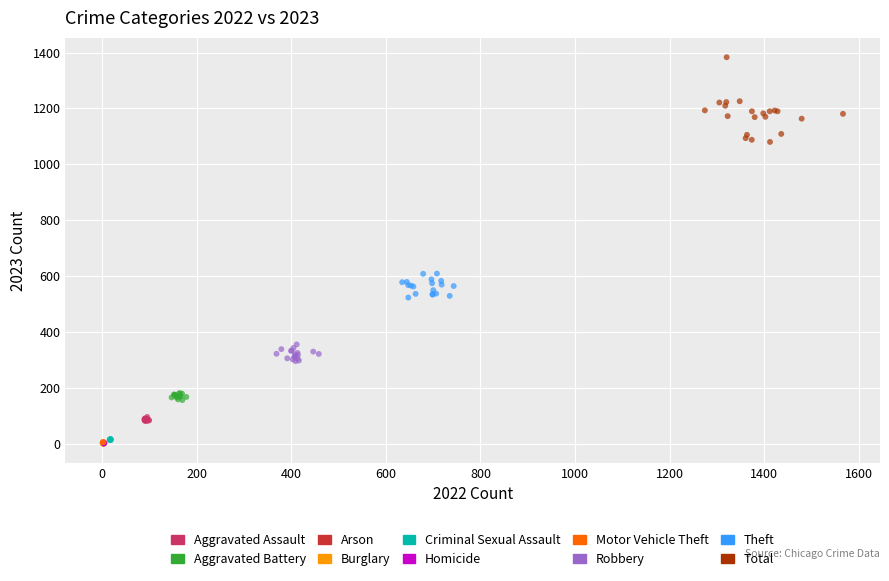

What are all the series names shown in the legend?

Aggravated Assault, Aggravated Battery, Arson, Burglary, Criminal Sexual Assault, Homicide, Motor Vehicle Theft, Robbery, Theft, Total